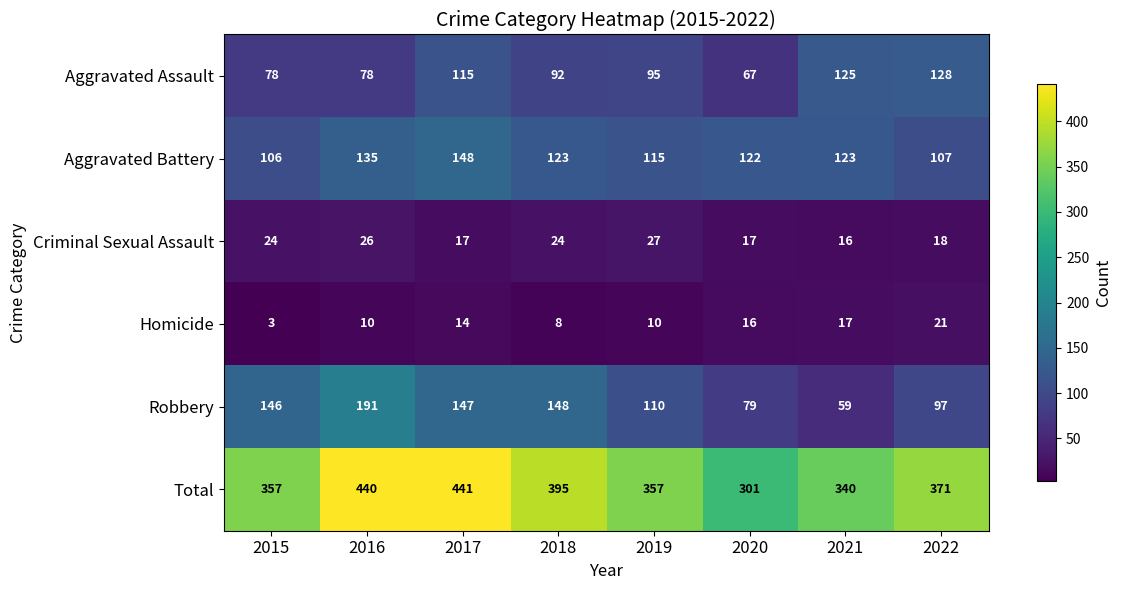

At 2015, list the series in order from smallest to largest.

Homicide, Criminal Sexual Assault, Aggravated Assault, Aggravated Battery, Robbery, Total